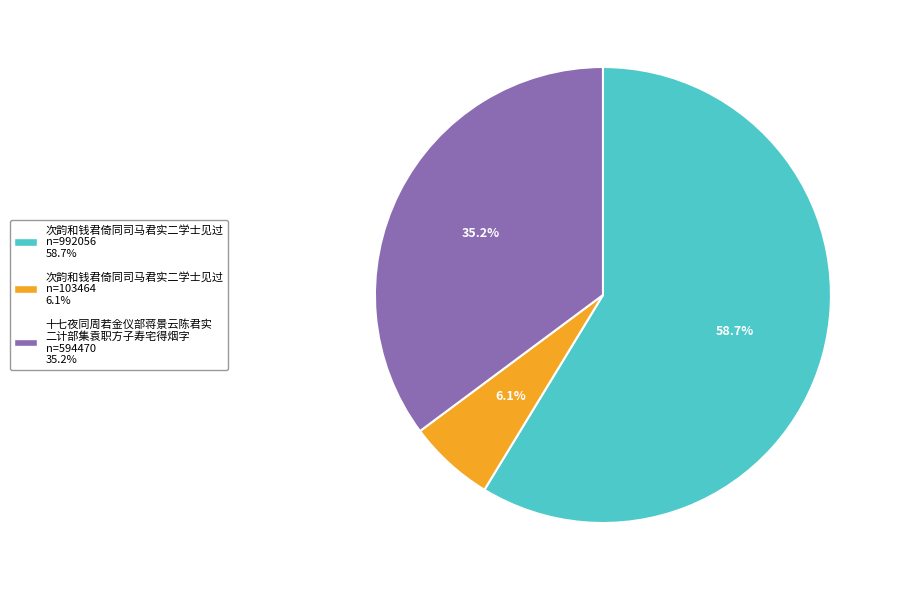

To the nearest percent, what is the difference between the largest and smallest slice percentages?

53%